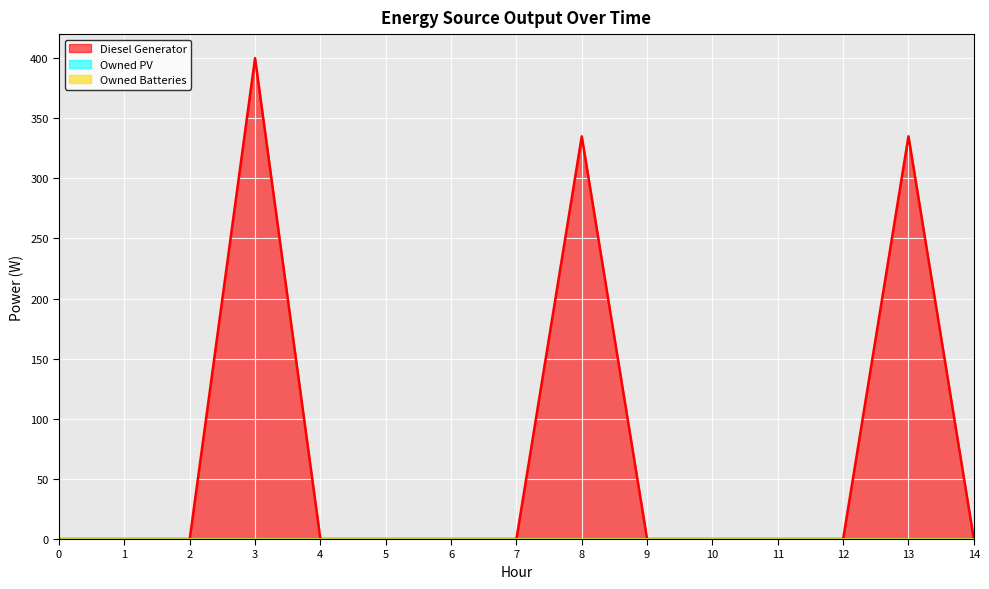

Between 2 and 11, which series saw the biggest shift?

Diesel Generator